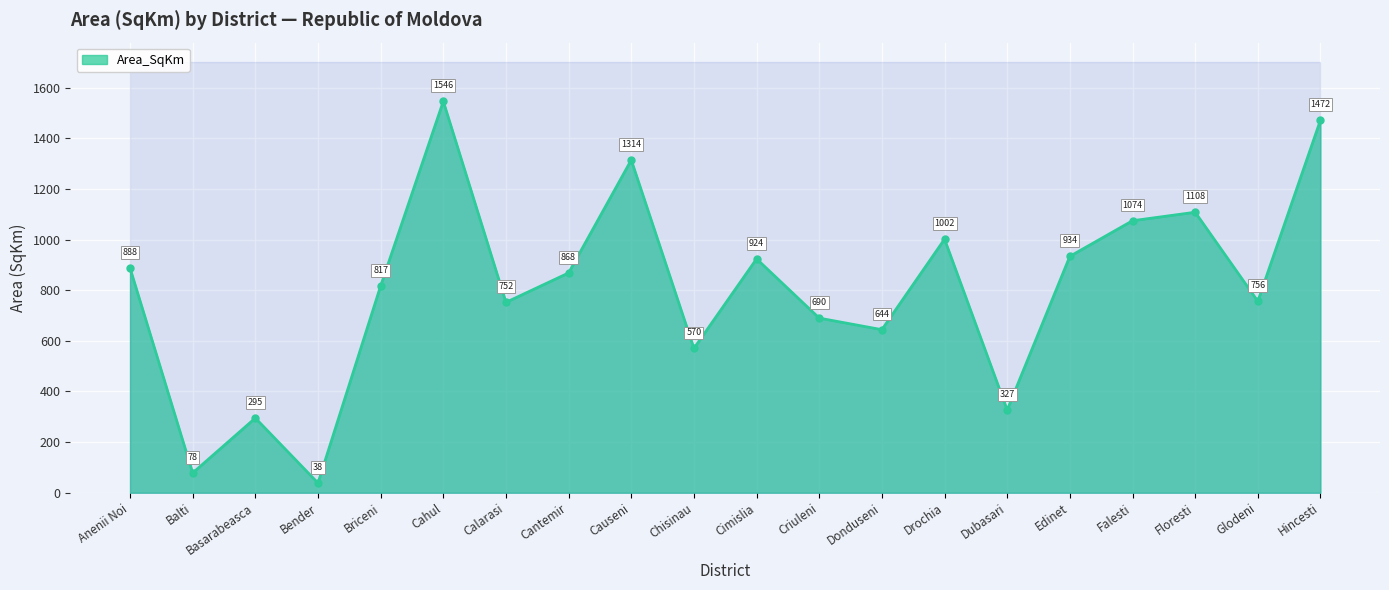

What is the difference between the values at Bender and Drochia?

963.5